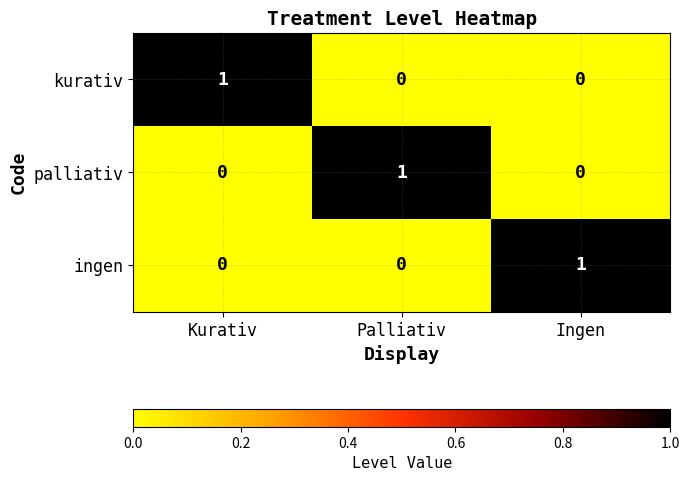

How many categories are shown in the chart?

3